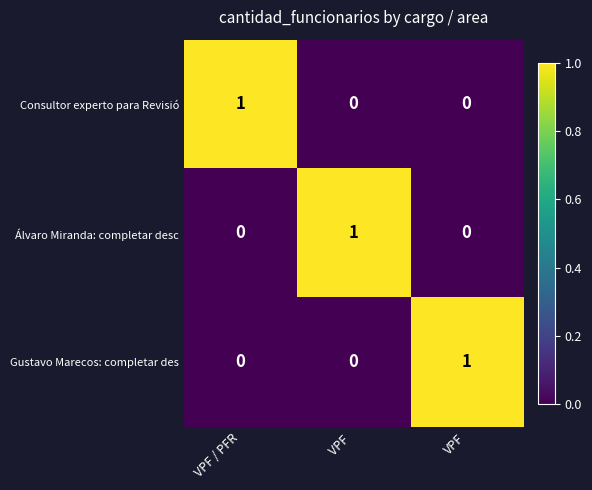

Count the Consultor experto para Revisió values in the range 0 to 1.

3